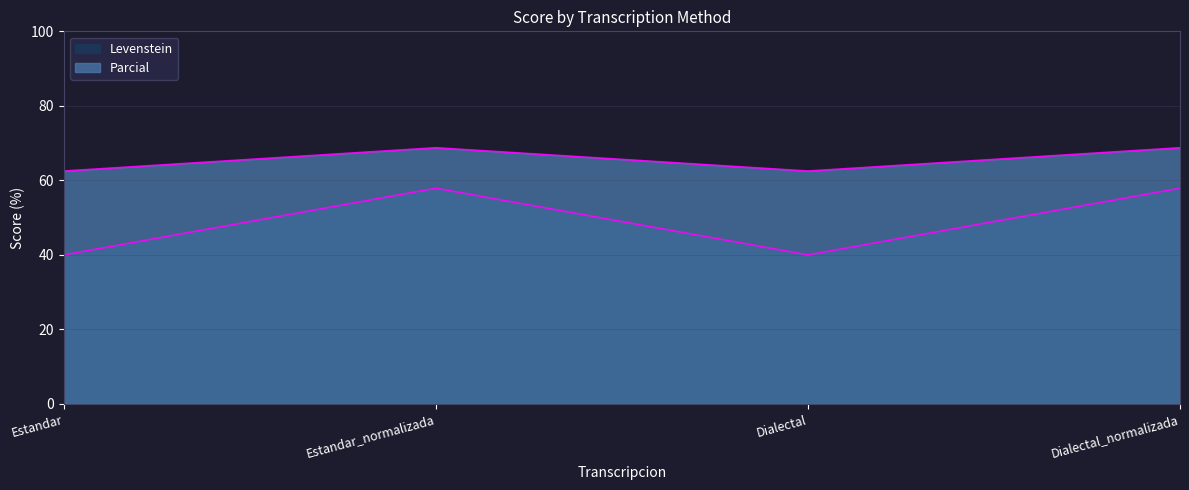

Rank the series by their average value, from highest to lowest.

Levenstein, Parcial